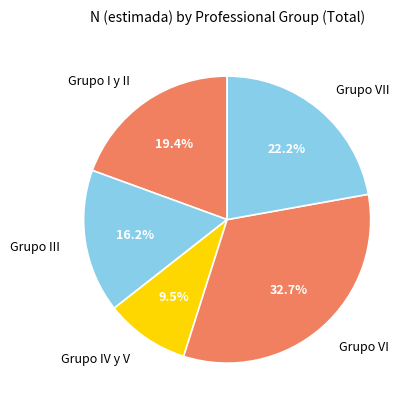

Approximately how many times larger is the value at Grupo I y II compared to Grupo IV y V?

2.0